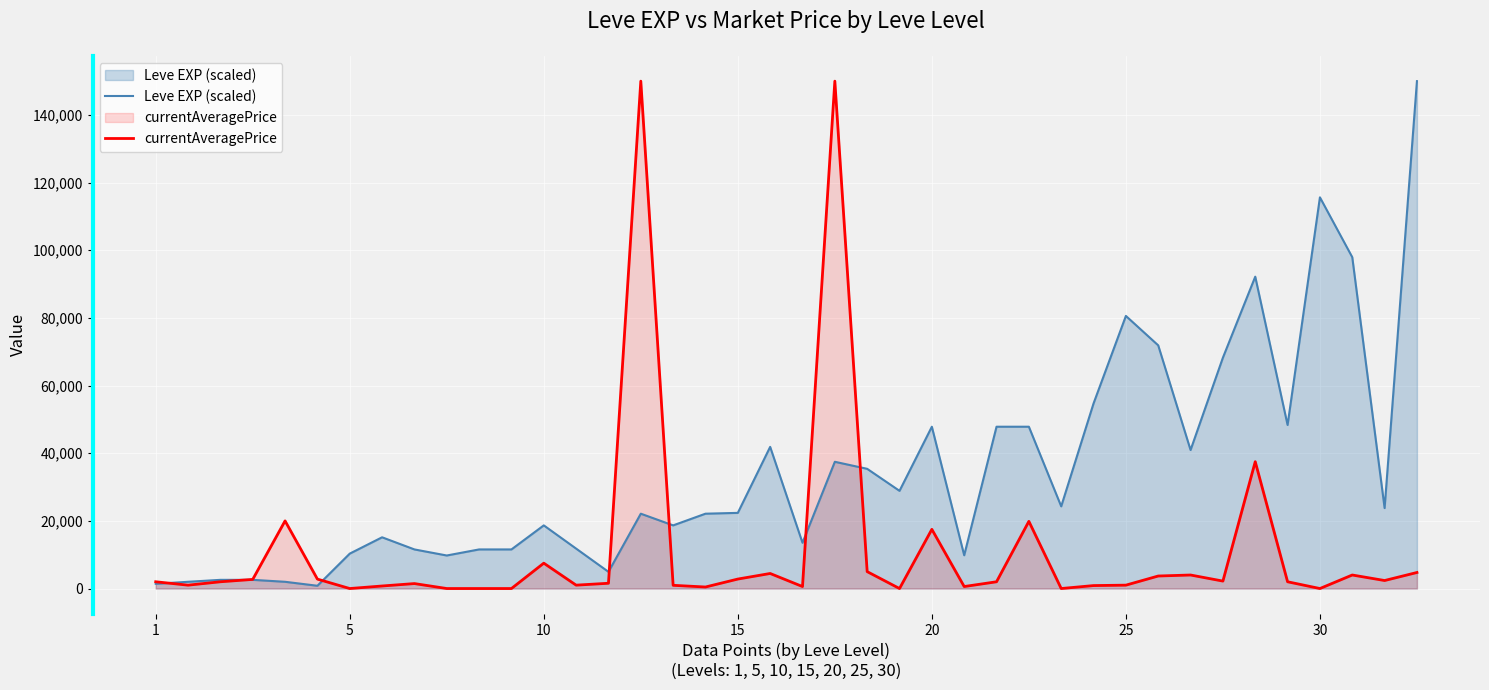

What is the difference between the maximum and minimum values in the currentAveragePrice series?

150000.0